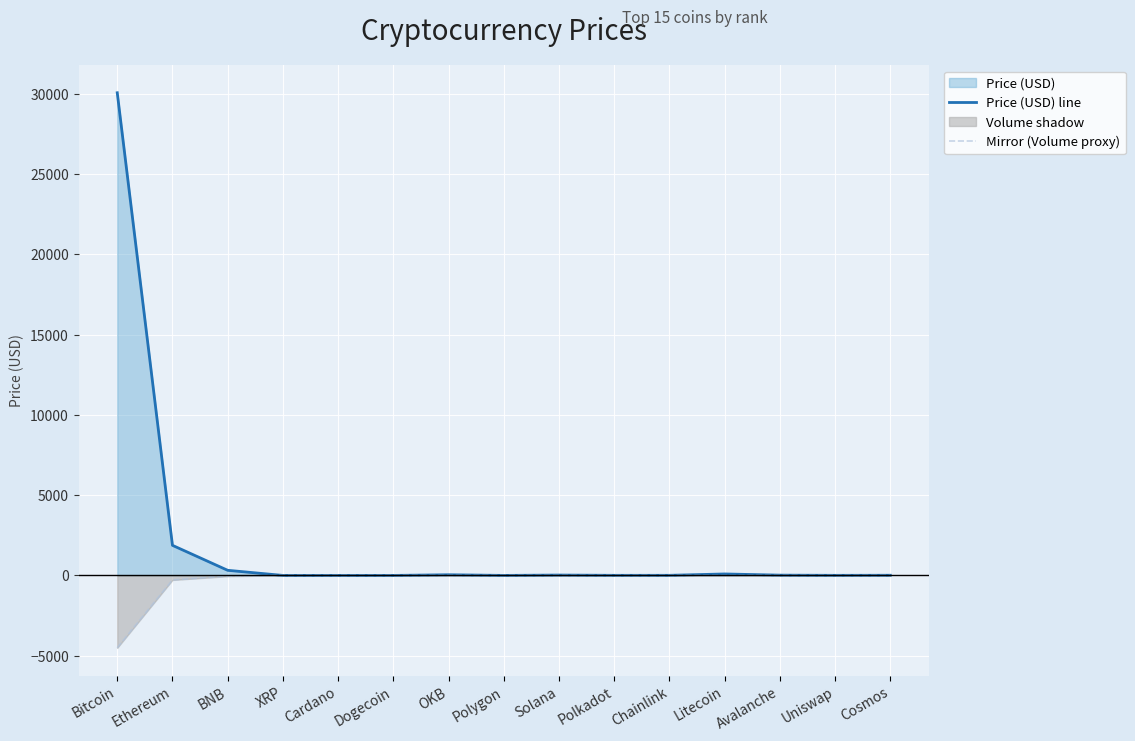

At how many categories does at least one series exceed 6377?

1